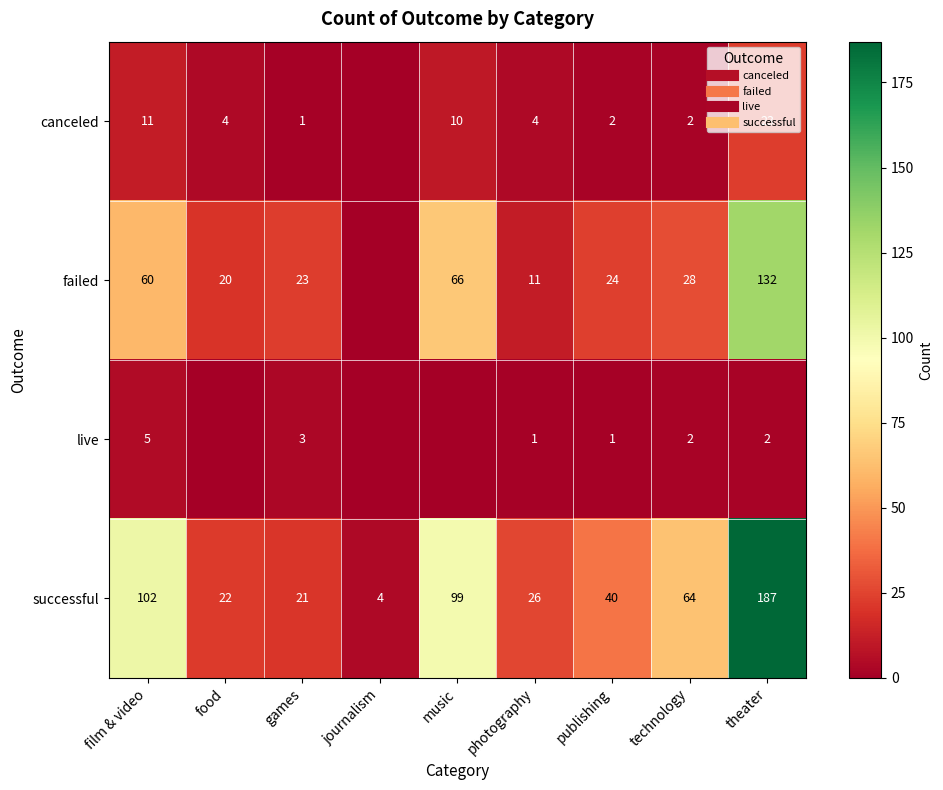

The value of canceled at food is 4. True or false?

True